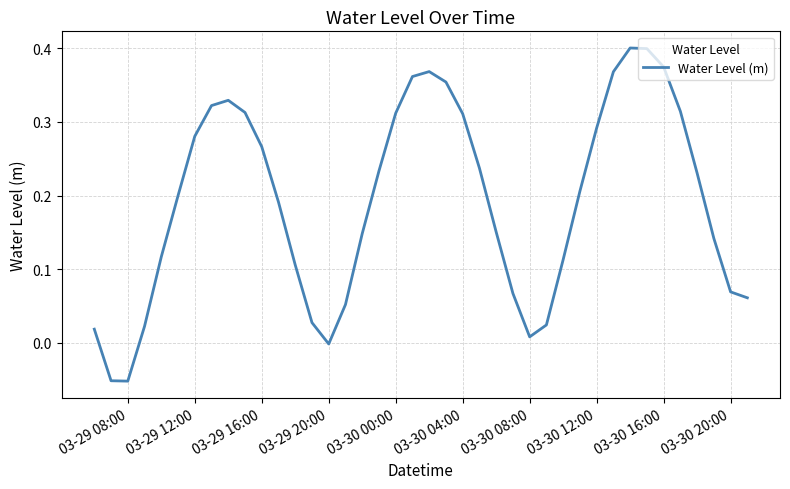

What is the value of the 32nd point from the left?

0.4